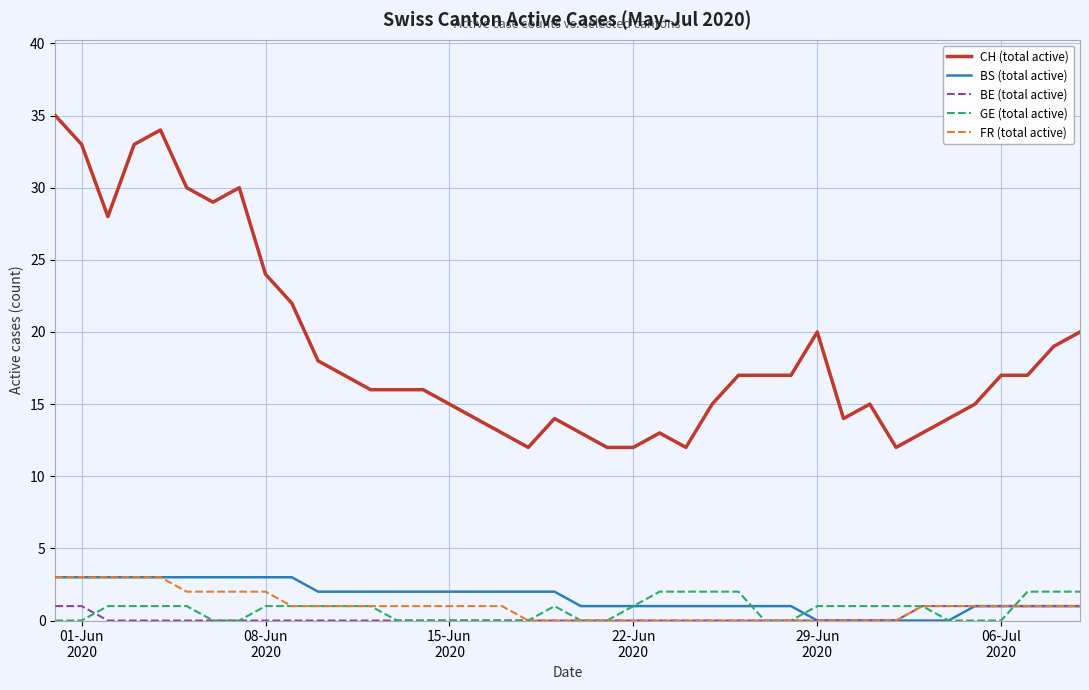

True or false: BS (total active) and CH (total active) intersect in this chart.

False